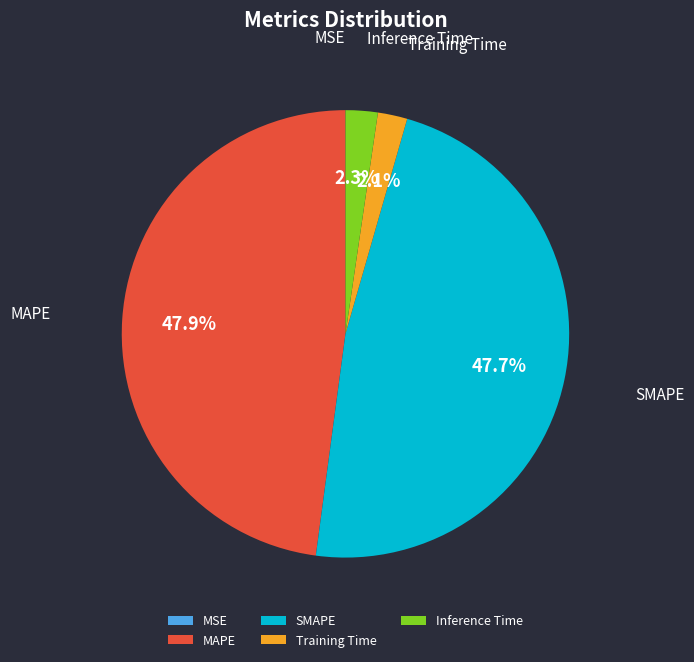

What percentage do Training Time and MAPE together represent?

50.0%